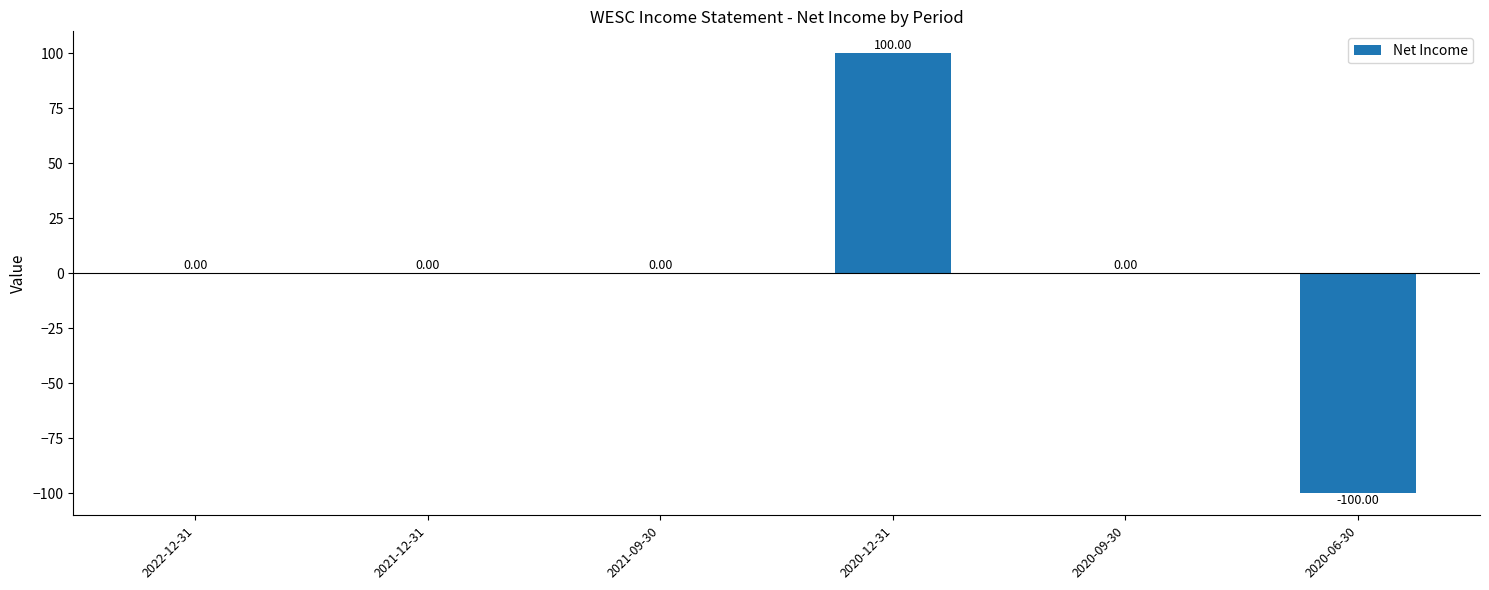

What is the change in value from 2020-12-31 to 2020-09-30?

-100